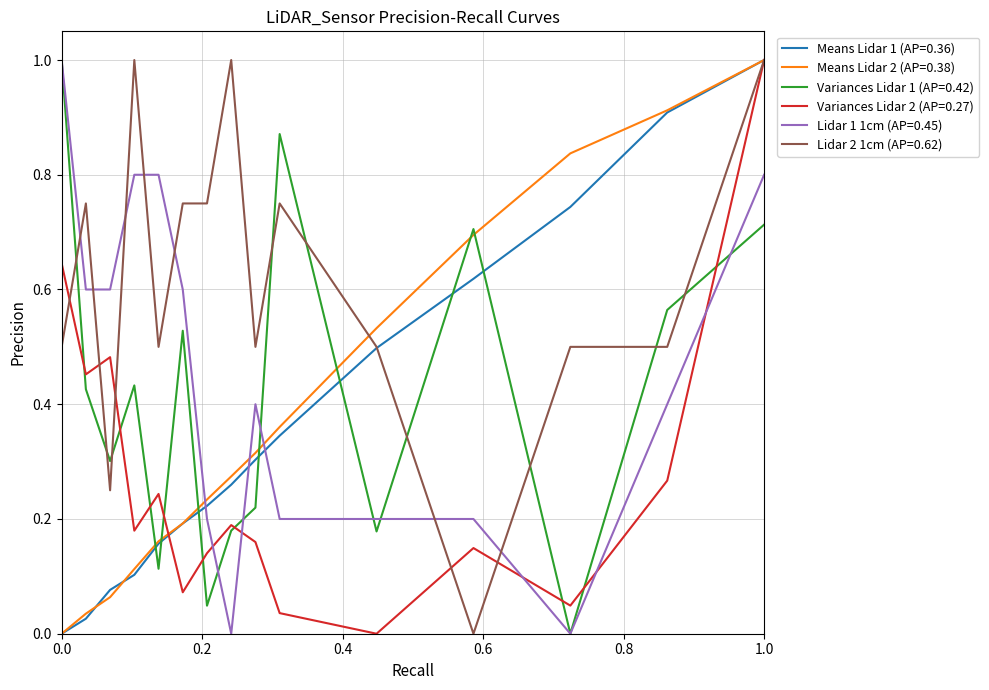

After their last crossing, which series has the higher values: Means Lidar 2 (AP=0.38) or Lidar 1 1cm (AP=0.45)?

Means Lidar 2 (AP=0.38)